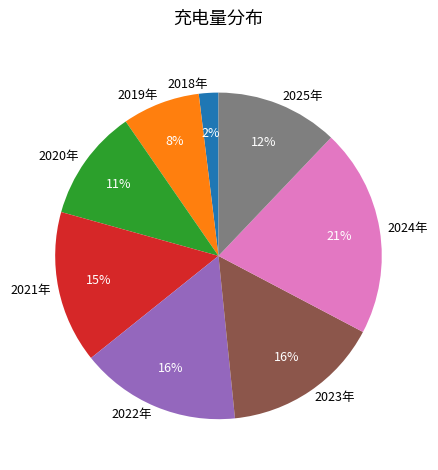

Is it true that 2025年 is 21% of the pie?

False